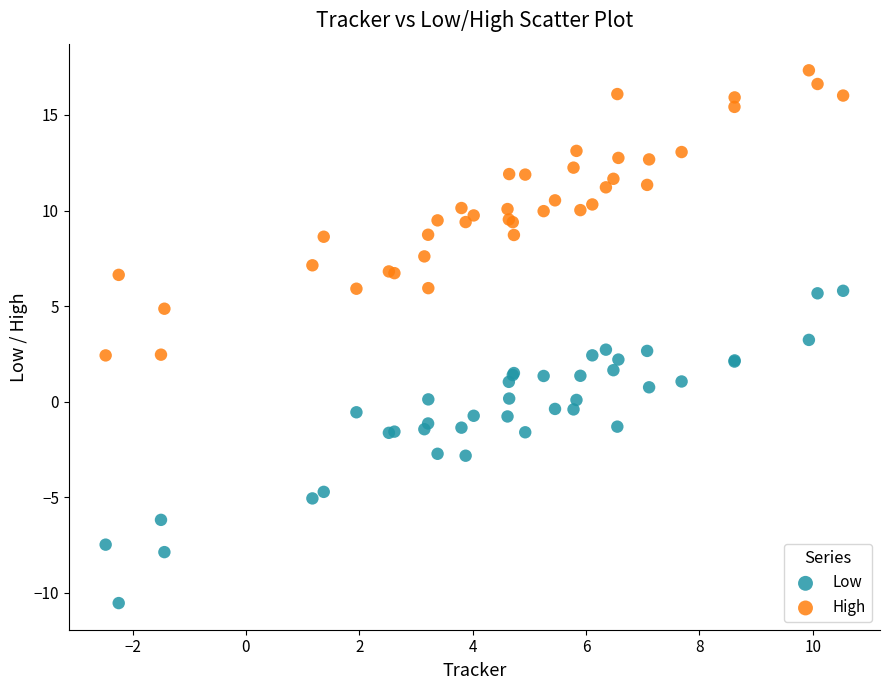

Which series reaches the minimum Y coordinate?

Low